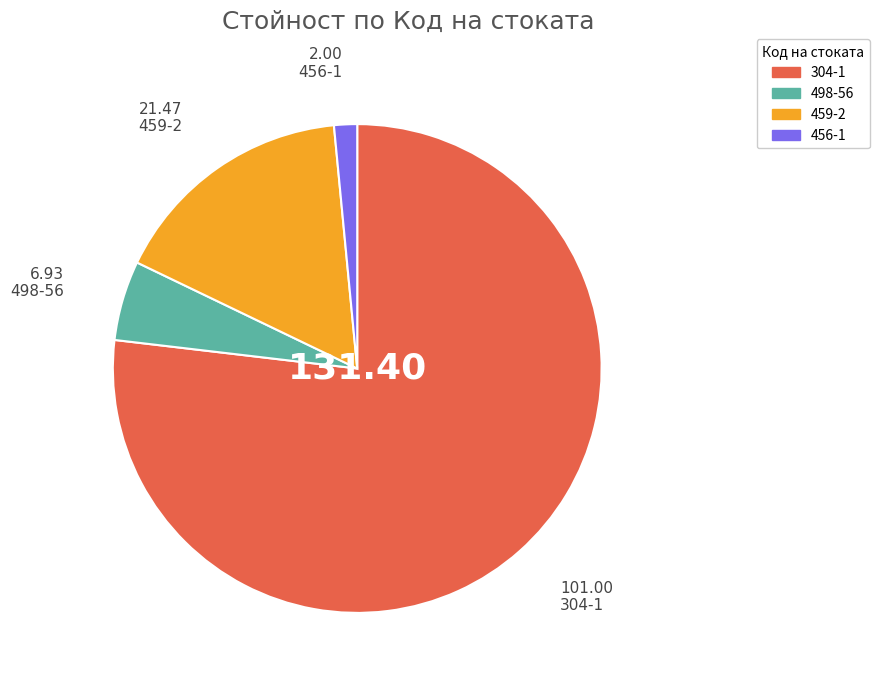

Which slice is the largest?

304-1